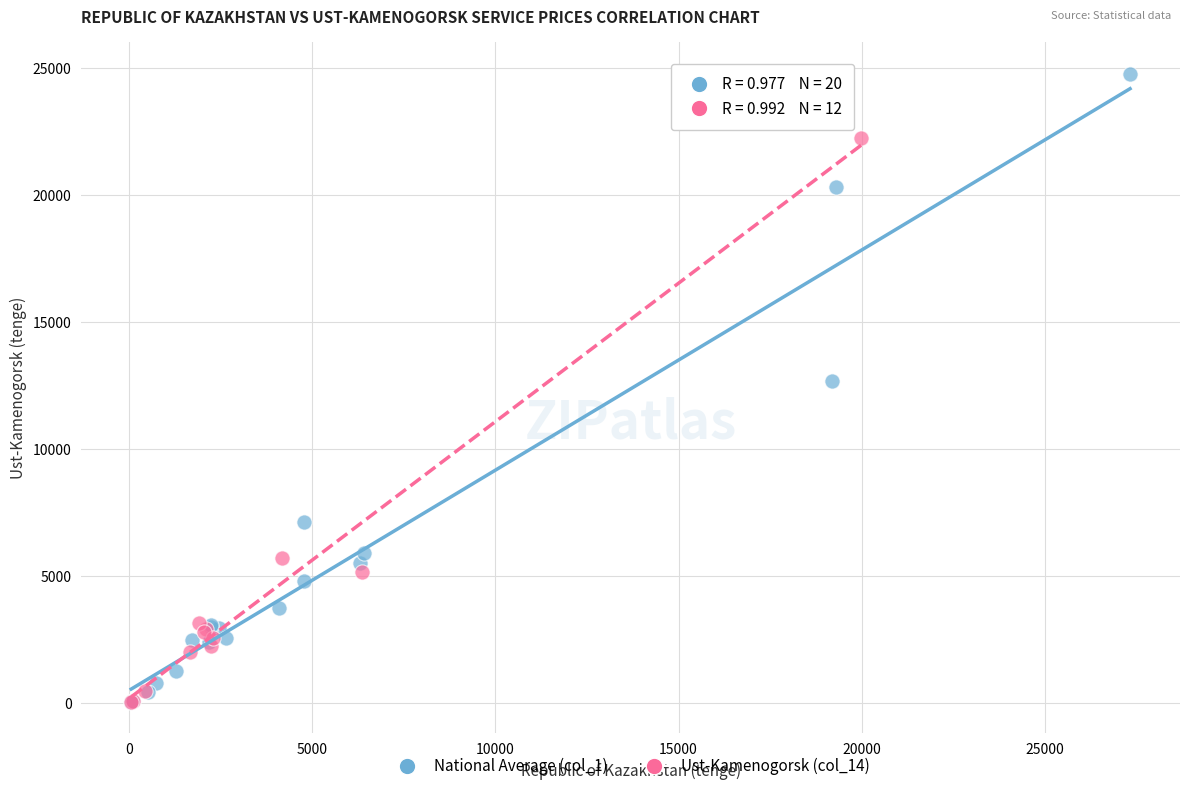

Which series has the largest Y range (max minus min)?

National Average (col_1)